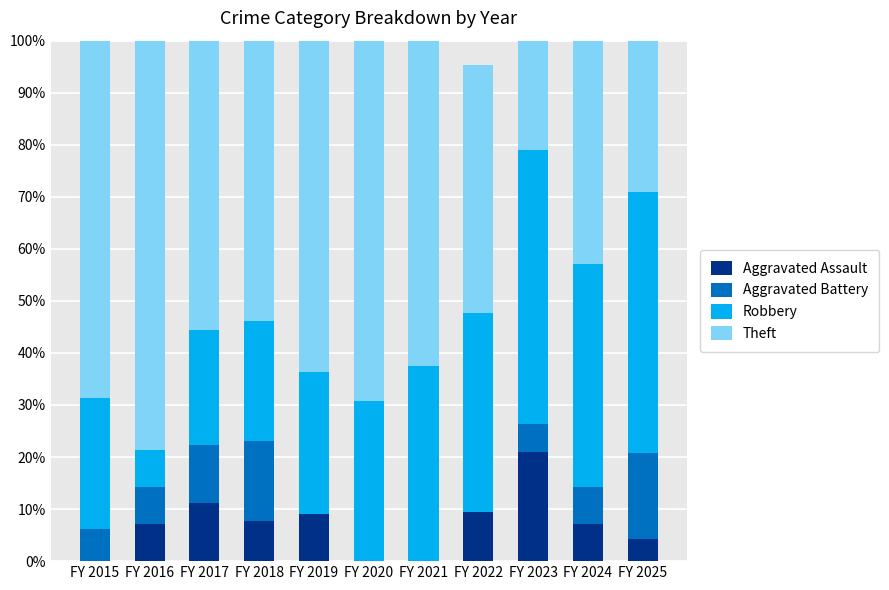

What value does the Aggravated Assault series have at FY 2022?

9.5